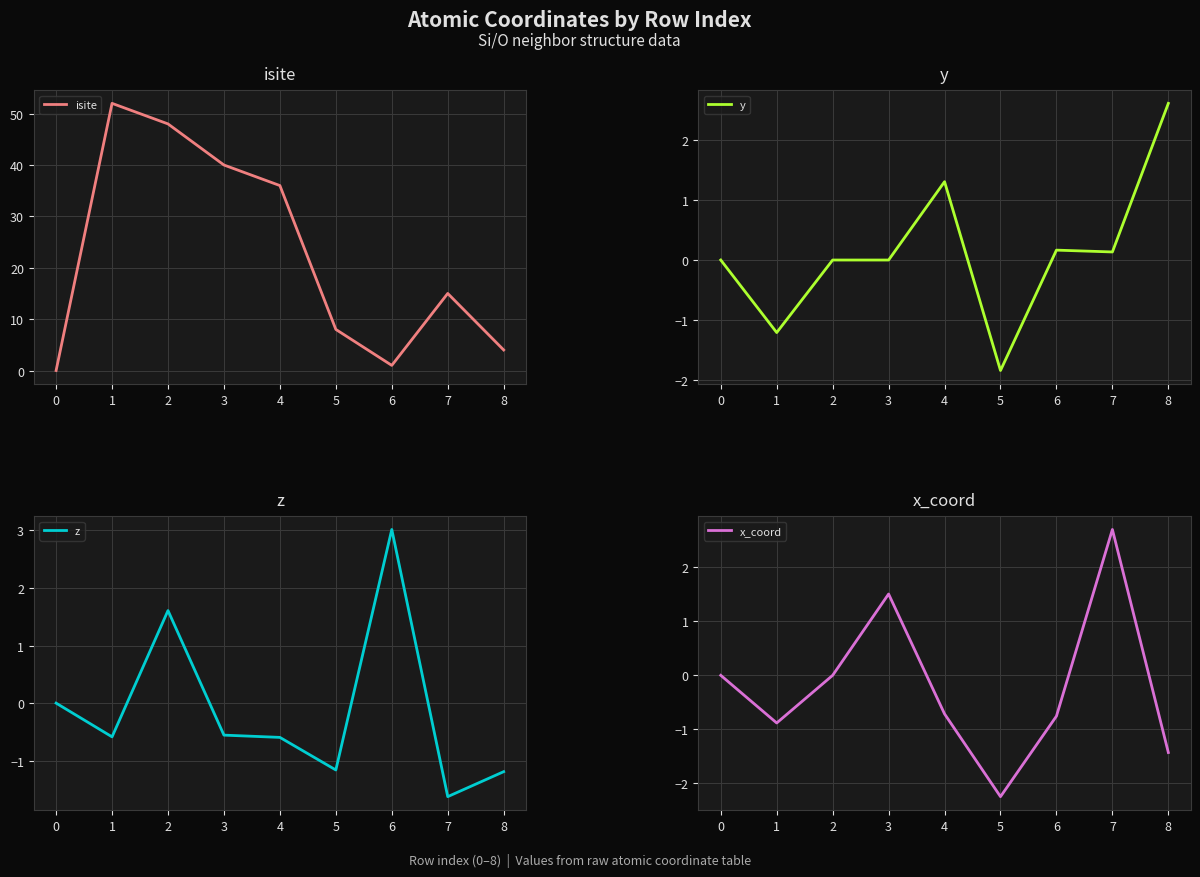

The value of isite at 8 is 4. True or false?

True